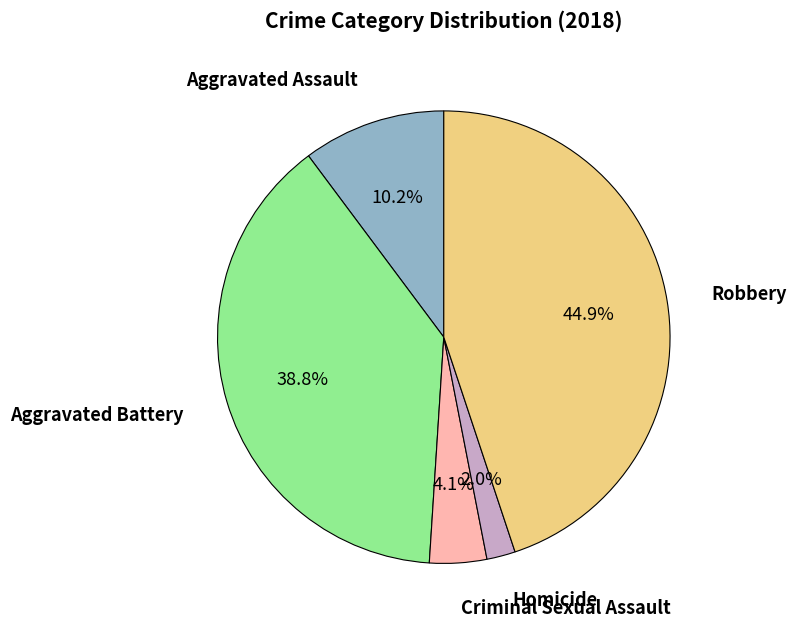

To the nearest percent, what is the difference between the largest and smallest slice percentages?

43%